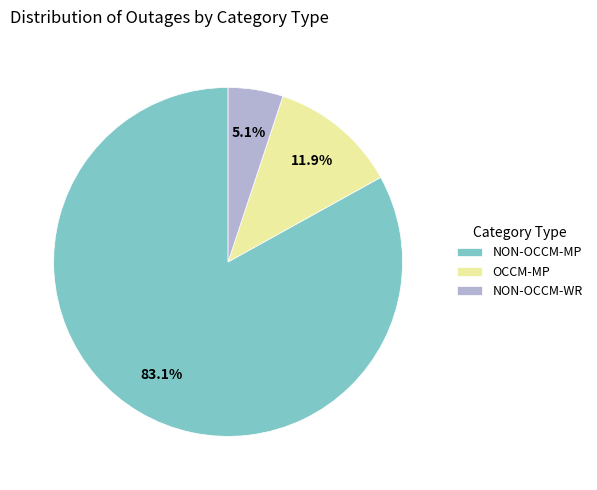

To the nearest percent, what percentage of the pie is NON-OCCM-MP?

83%